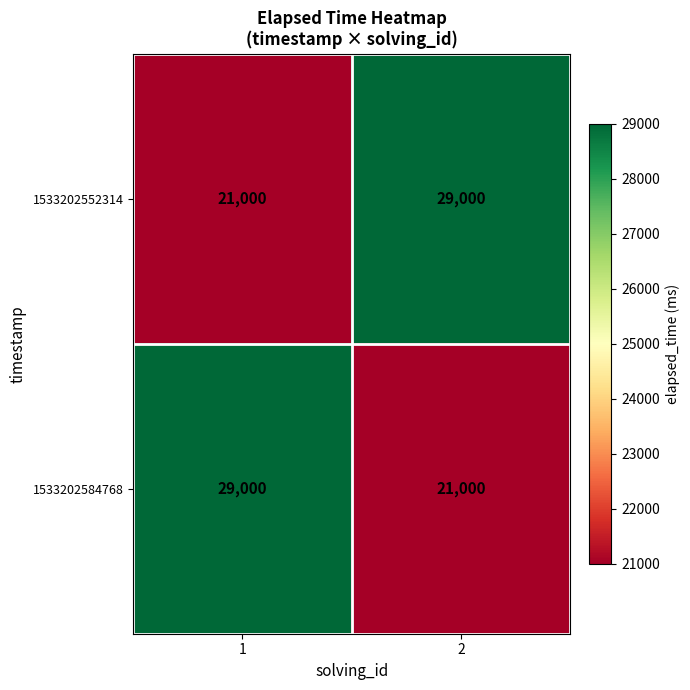

The value of 1533202584768 at 2 is 11629. True or false?

False